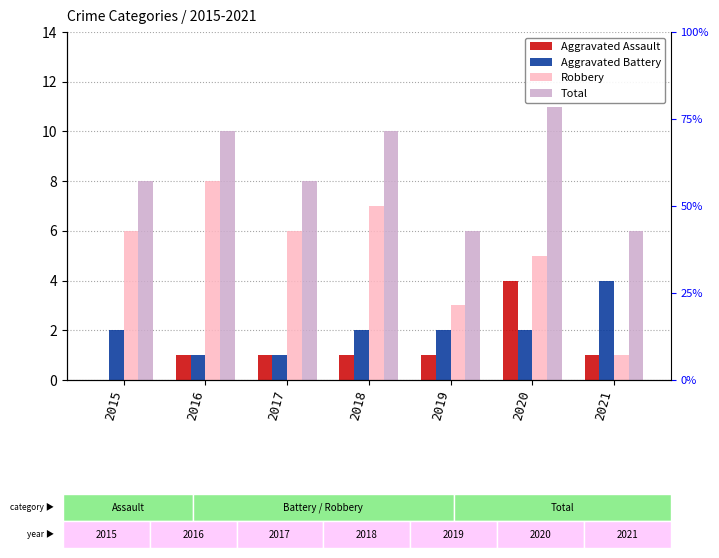

How many bars are there in total?

28